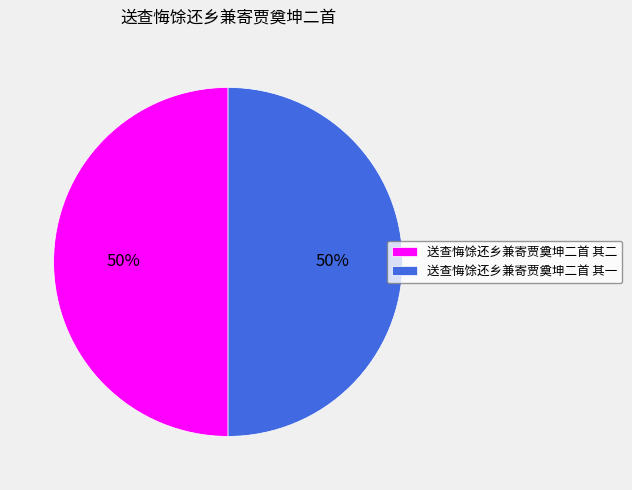

Do 送查悔馀还乡兼寄贾奠坤二首 其二 and 送查悔馀还乡兼寄贾奠坤二首 其一 together represent more than half of the pie?

Yes